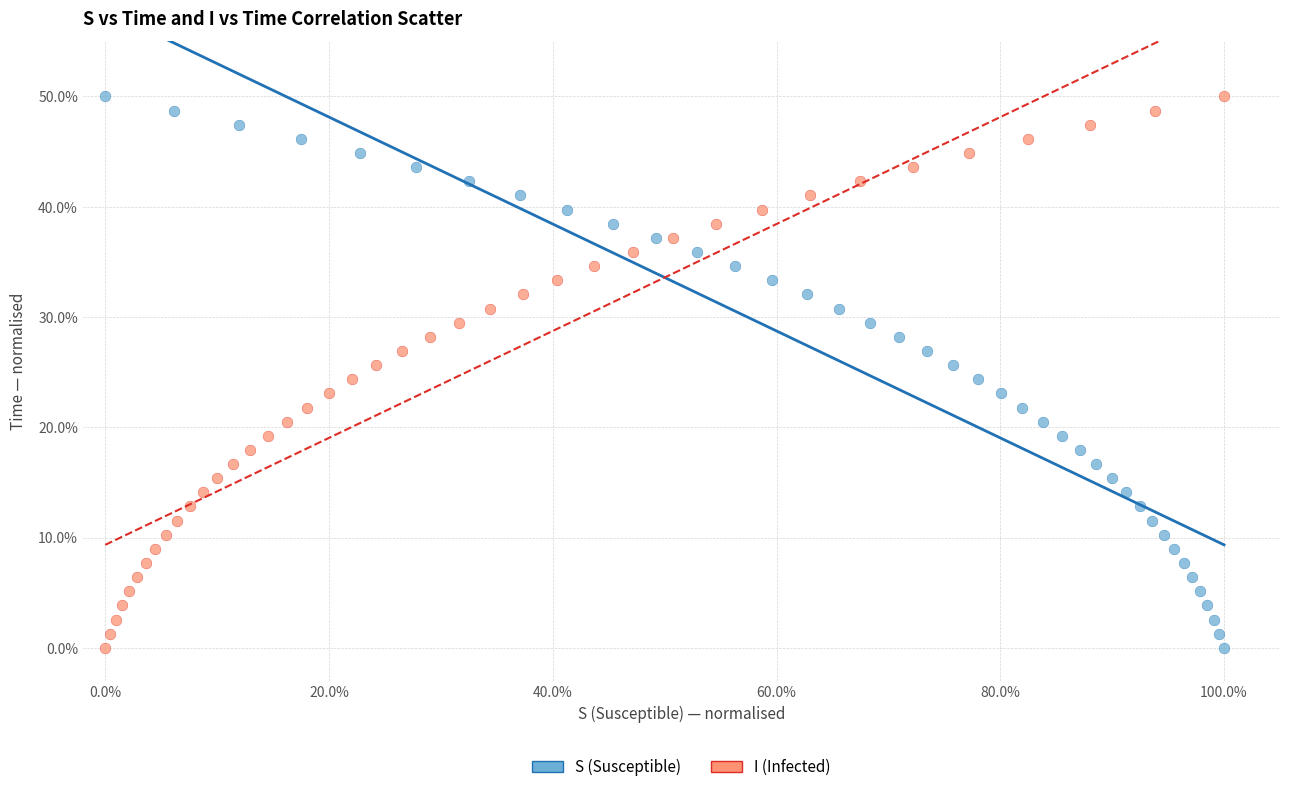

What are all the series names shown in the legend?

S (Susceptible), I (Infected)